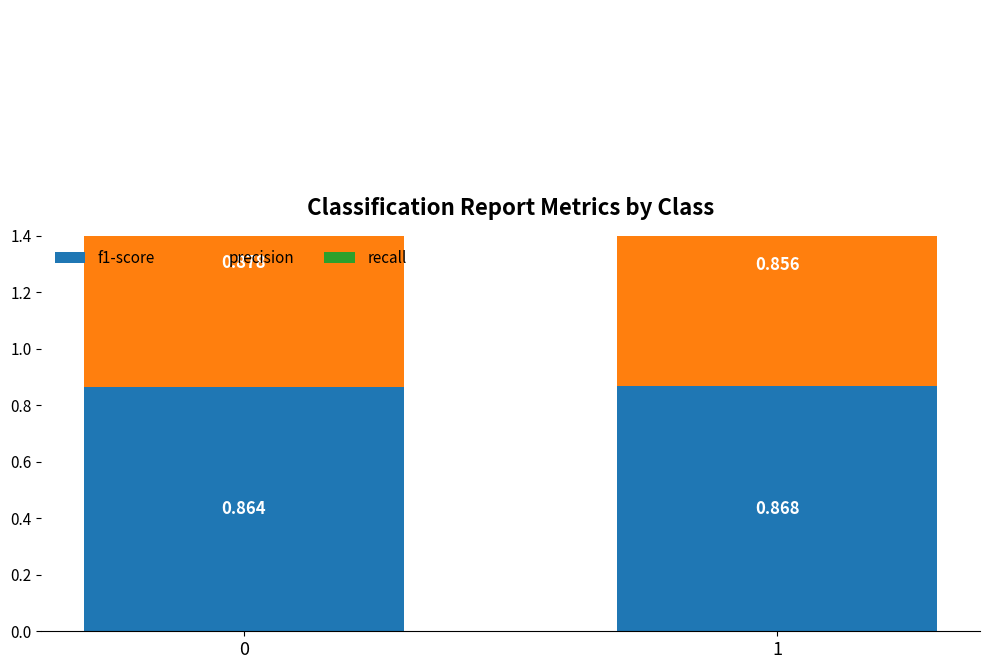

The recall series shows 0.9 at 1. True or false?

True